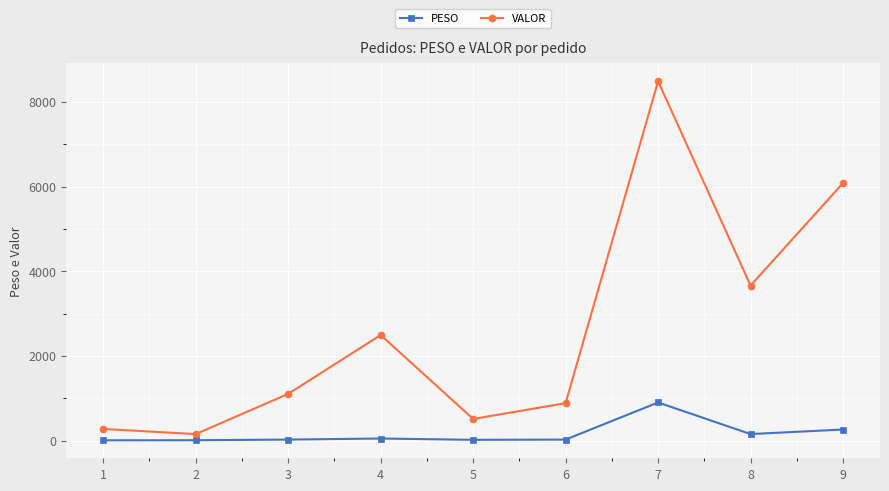

Which category has the highest value in the PESO series?

7